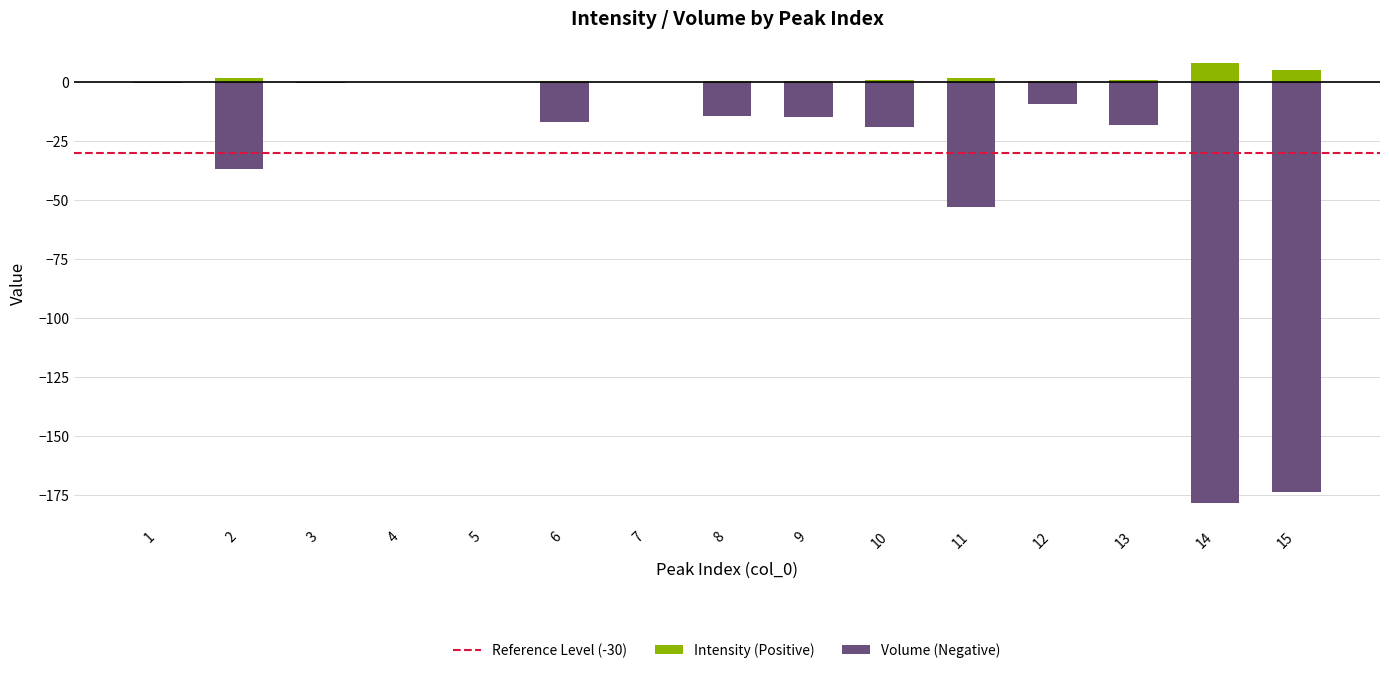

Rank the series by their maximum value, from lowest to highest.

Negative (Volume), Positive (Intensity)